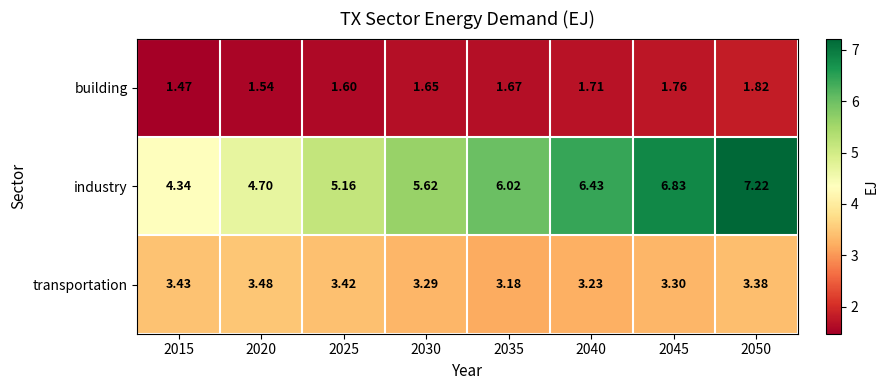

At which category is the sum across all series the highest?

2050